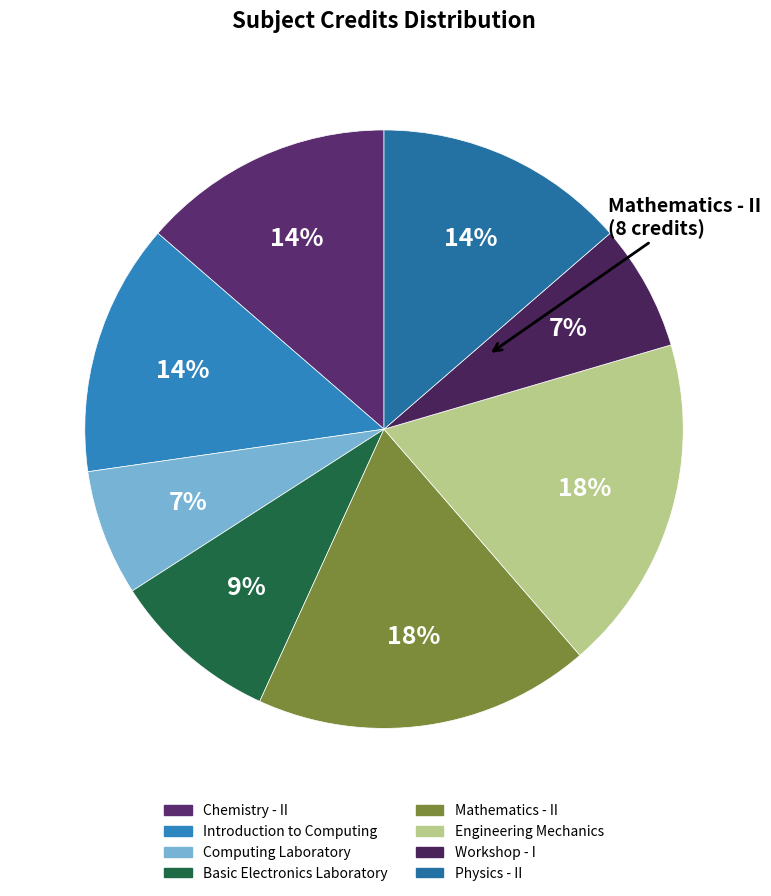

How many slices are in this pie chart?

8